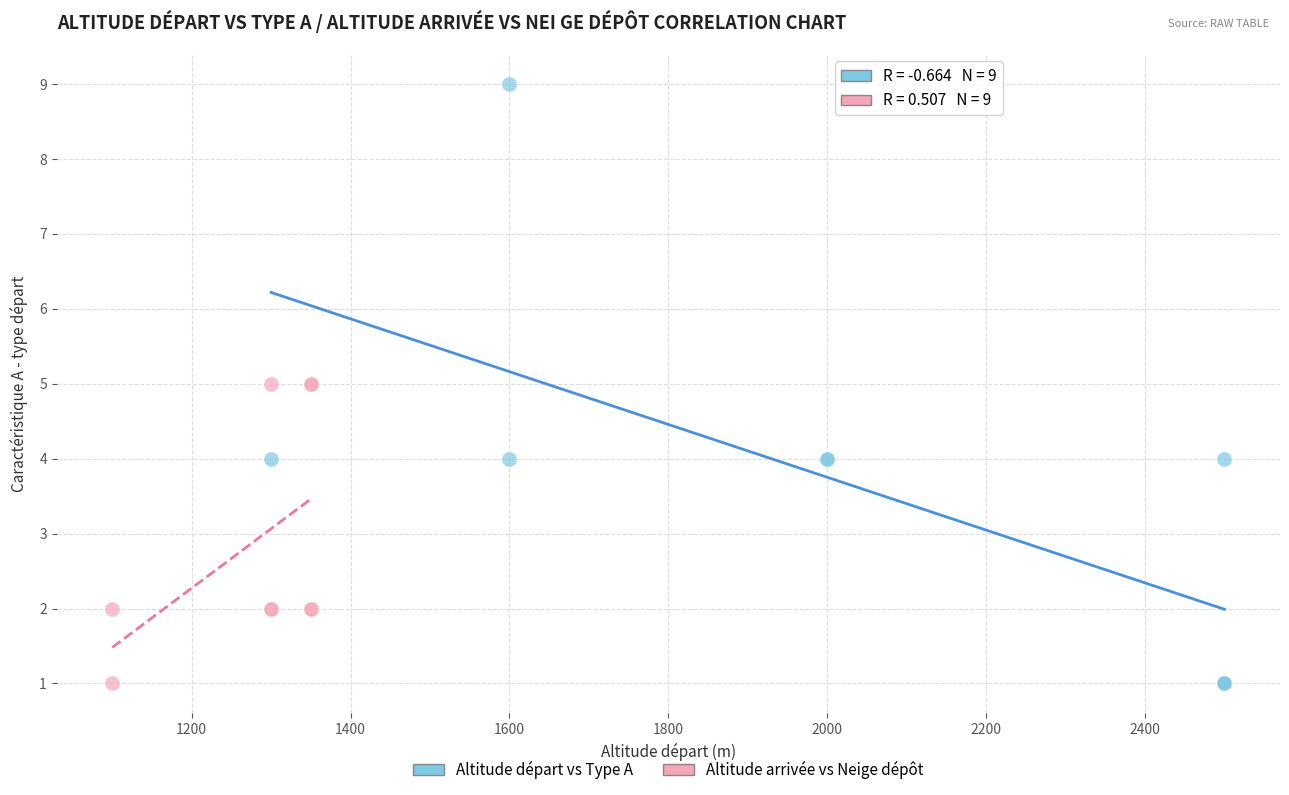

Which series reaches the maximum Y coordinate?

Altitude départ vs Type A